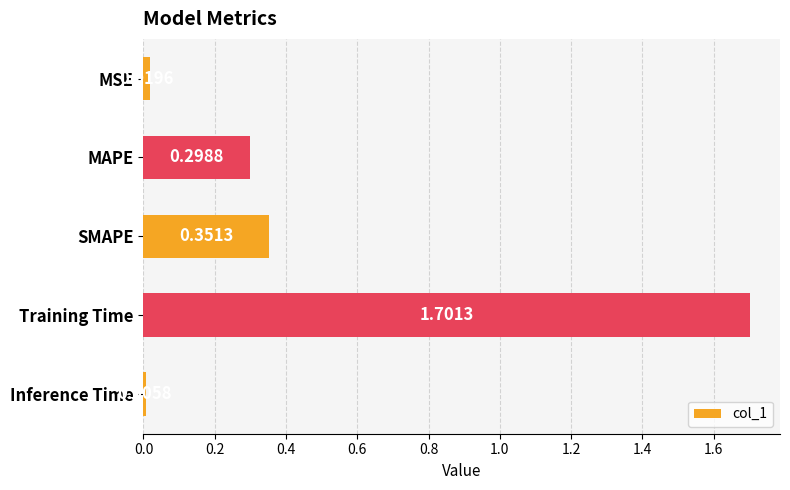

How many data points does each series have?

5